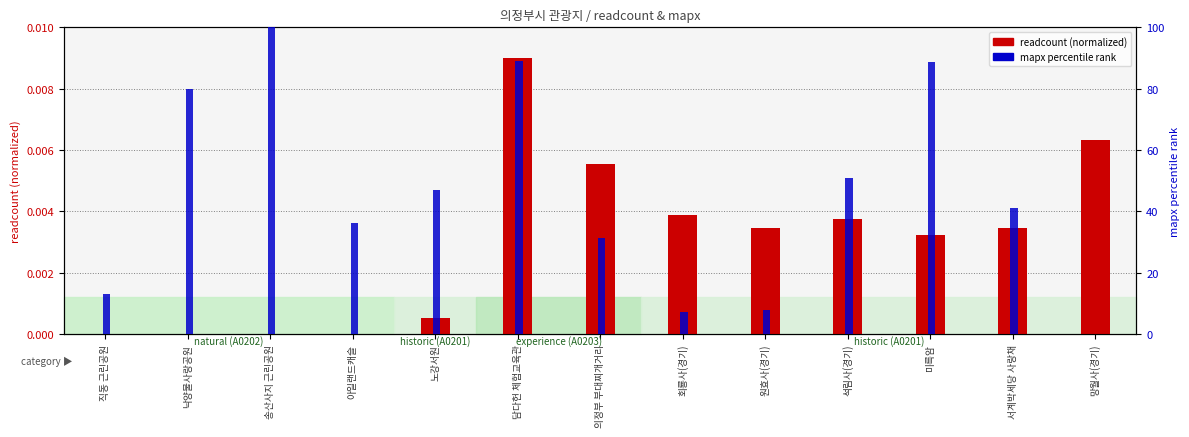

At which label is mapx percentile closest to 50?

석림사(경기)